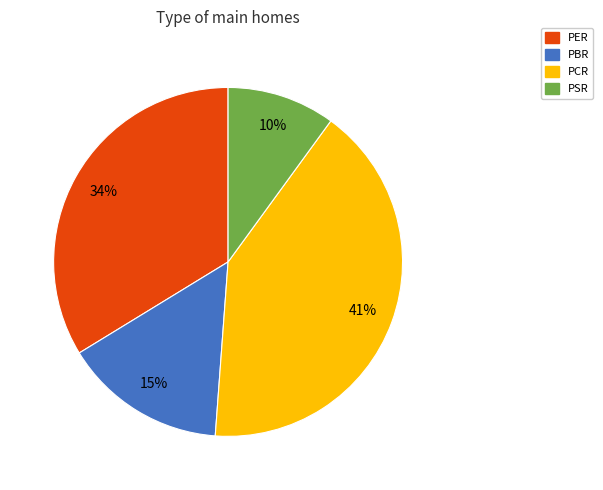

Which category has the smallest portion of the pie?

PSR